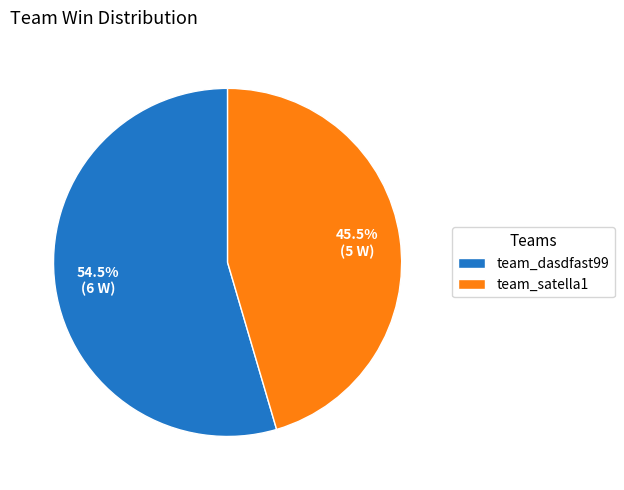

Which has a higher value, team_dasdfast99 or team_satella1?

team_dasdfast99